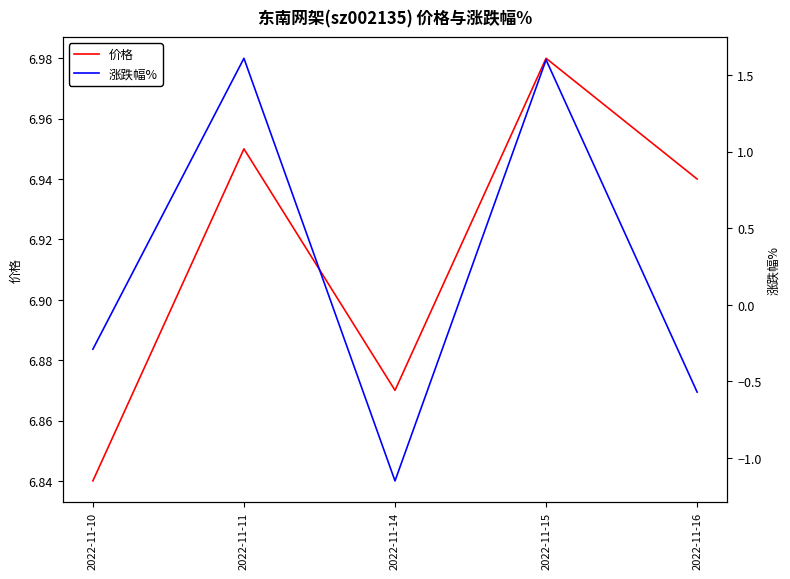

True or false: 涨跌幅% and 价格 cross at least once.

False